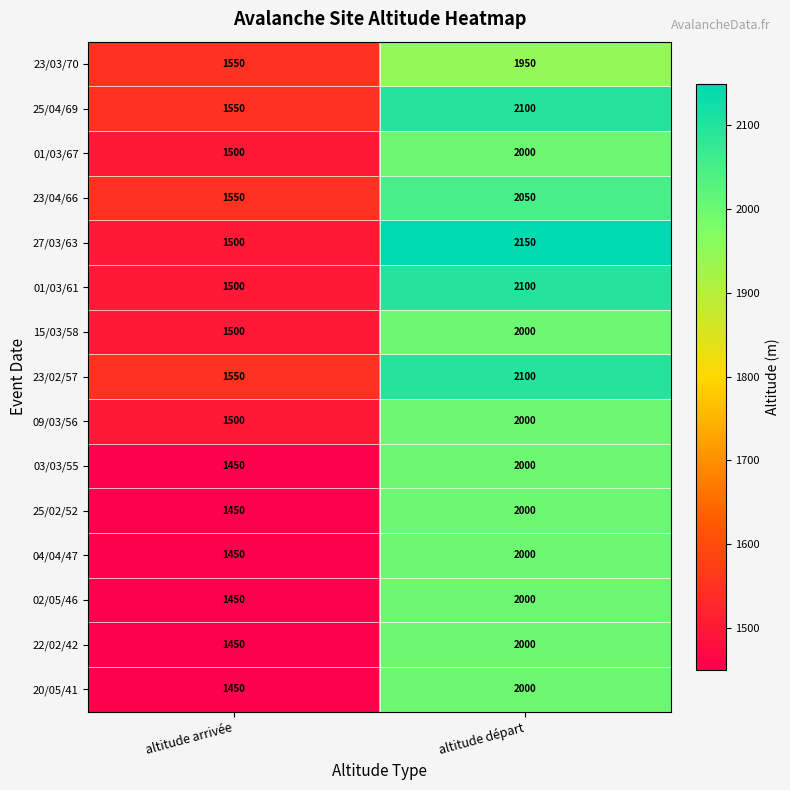

Between altitude arrivée and altitude départ, which series saw the biggest shift?

27/03/63